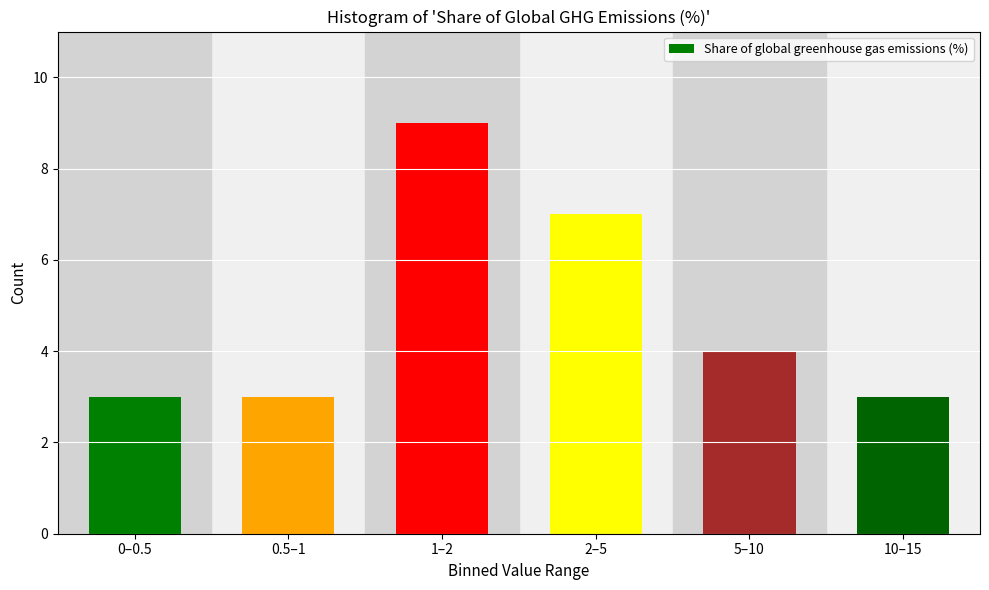

Reading left to right, what are all the values shown in this chart?

0–0.5=3	0.5–1=3	1–2=9	2–5=7	5–10=4	10–15=3